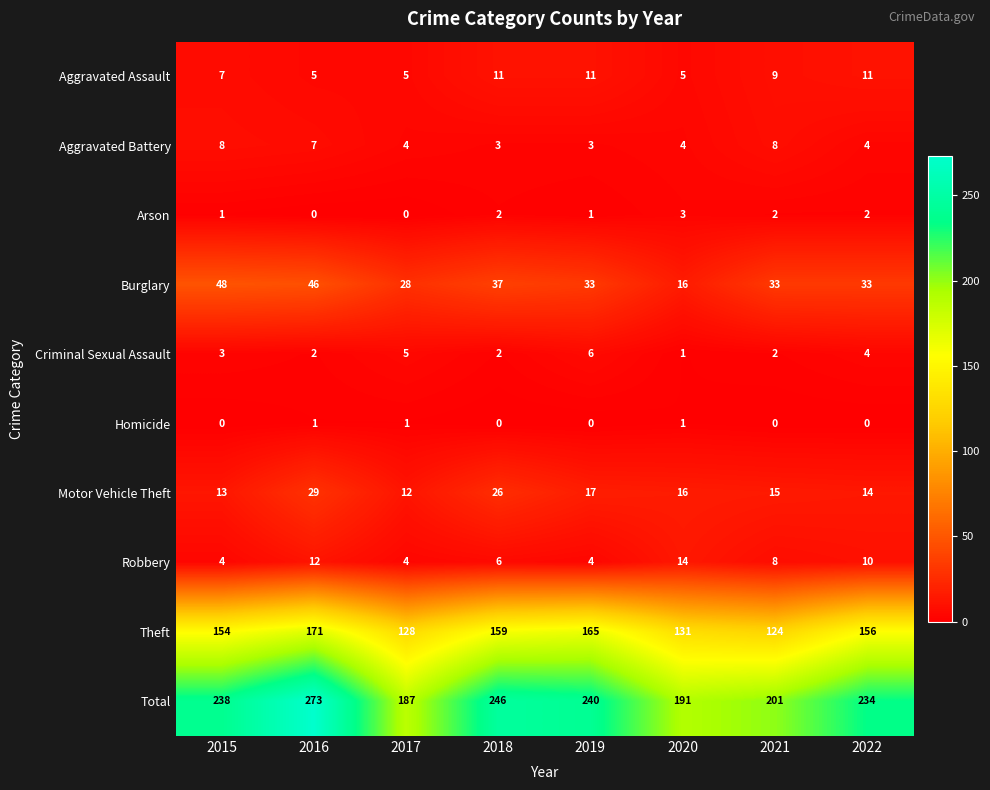

Is it true that Theft equals 131 at 2020?

True